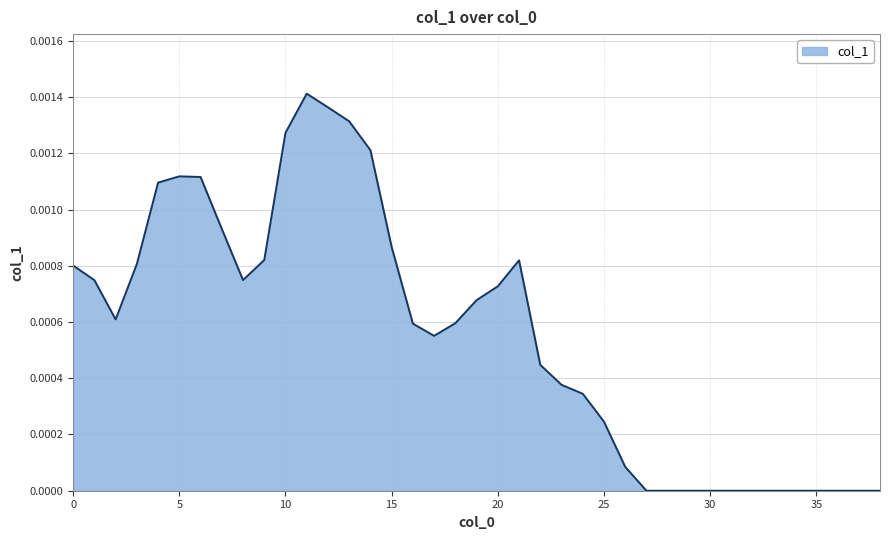

How many lines are shown in the chart?

1